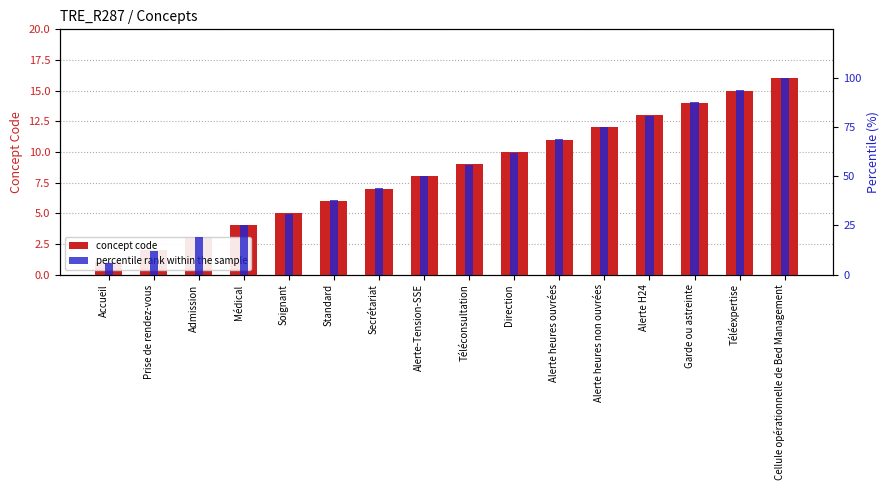

What value does the percentile rank within the sample series have at Alerte-Tension-SSE?

50